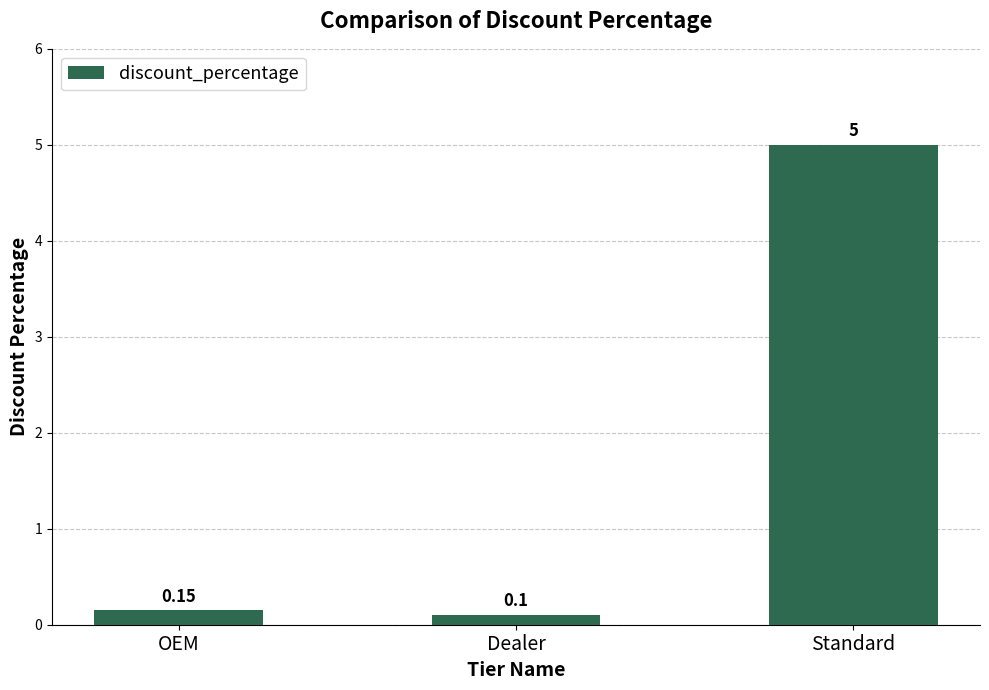

Where is the data nearest to the value 2?

OEM